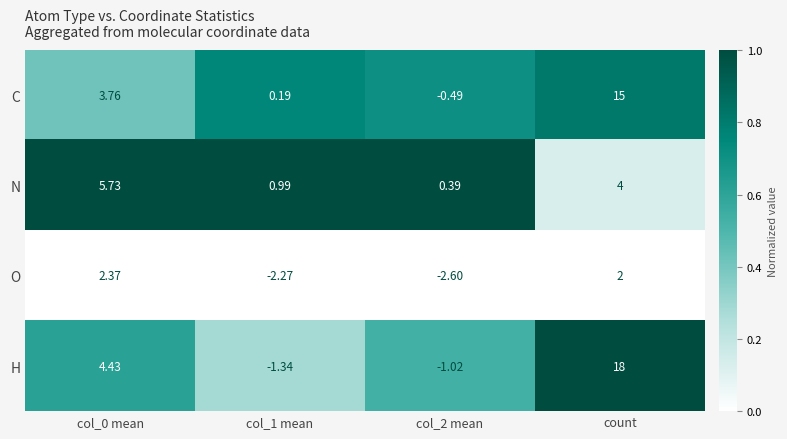

Where is N nearest to the value 3?

count